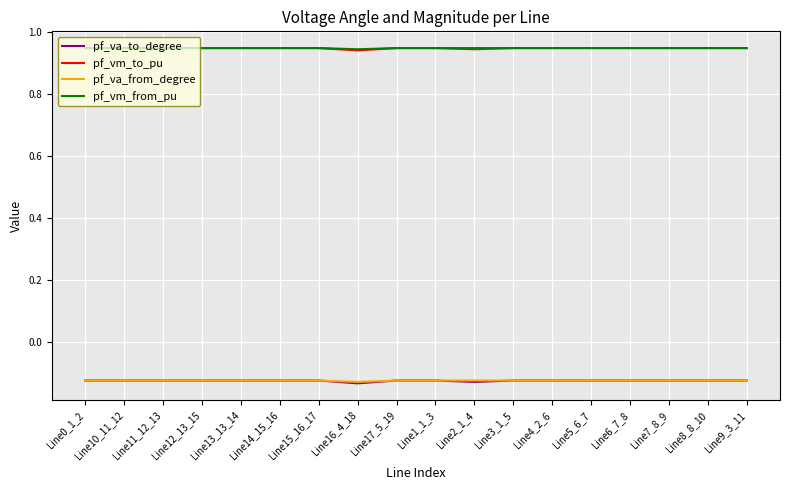

What is the spread (max minus min) of values at Line4_2_6?

1.1